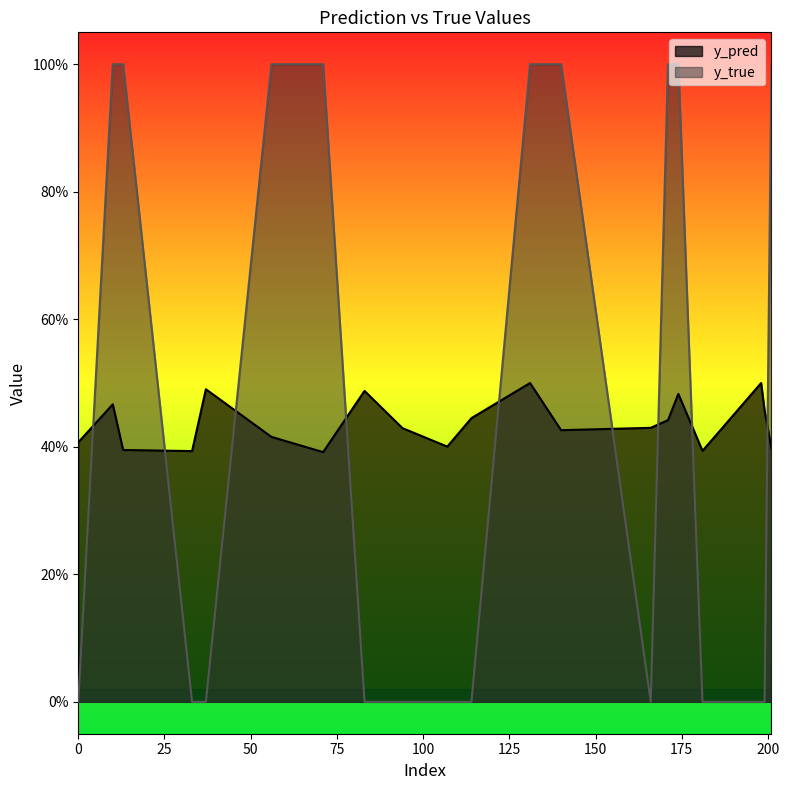

Where is the first local minimum for y_true?

166